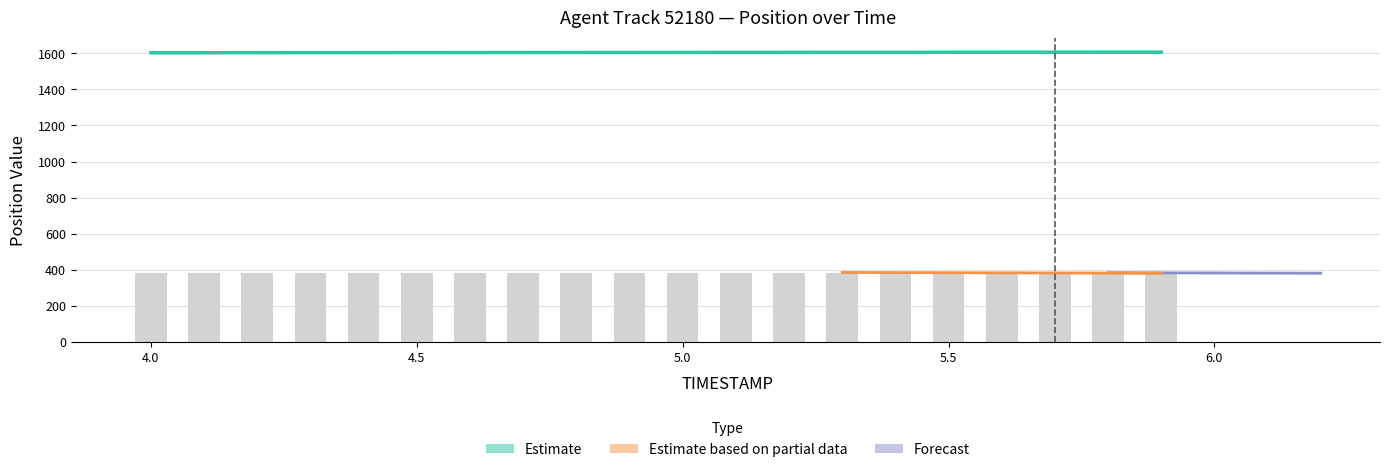

What is the minimum value shown in the chart?

380.0